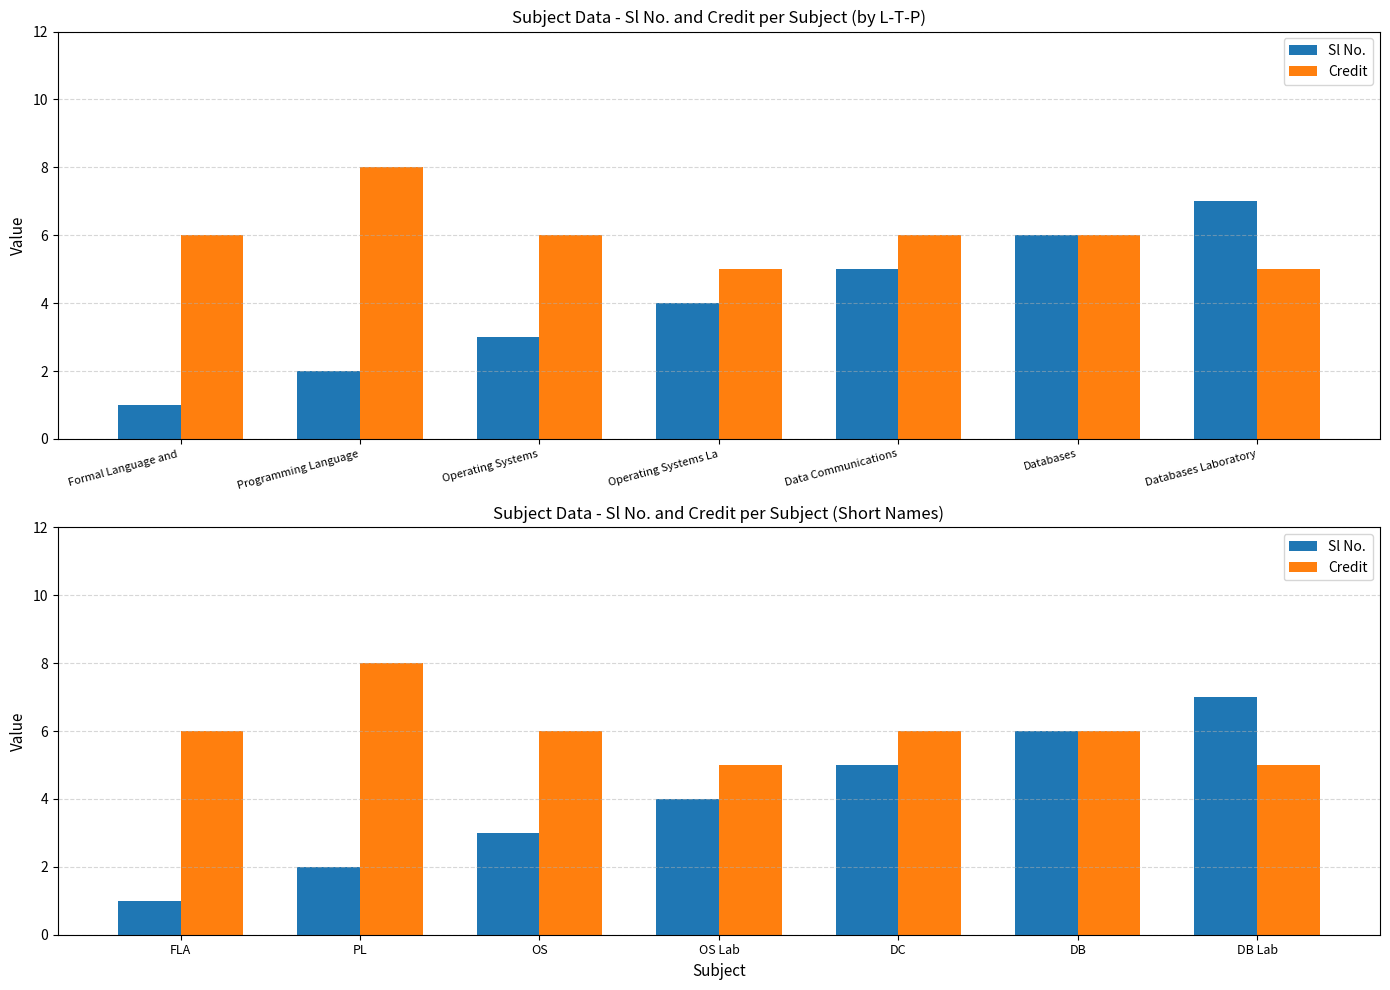

At which label does Sl No. first exceed 4?

DC